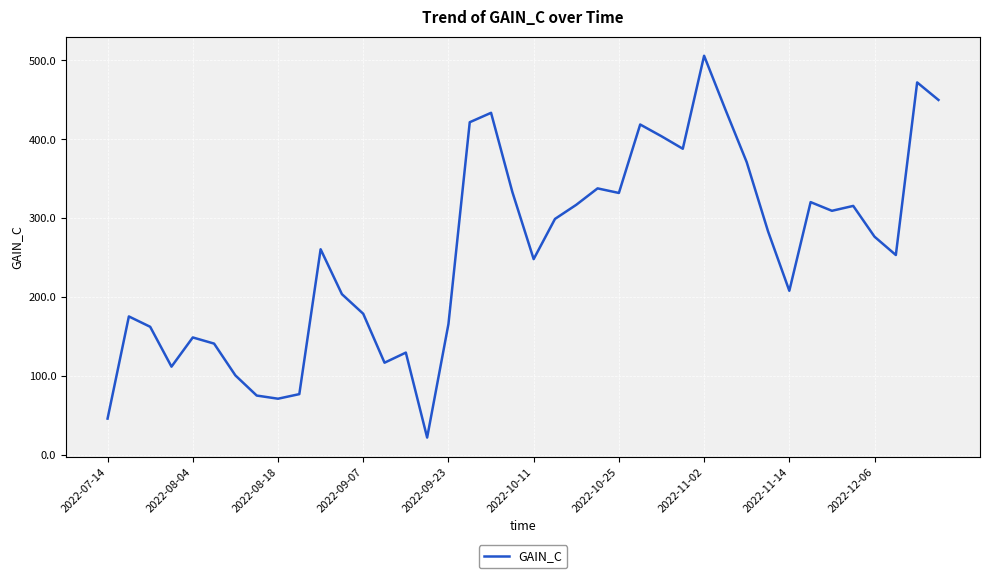

What is the average value?

258.2